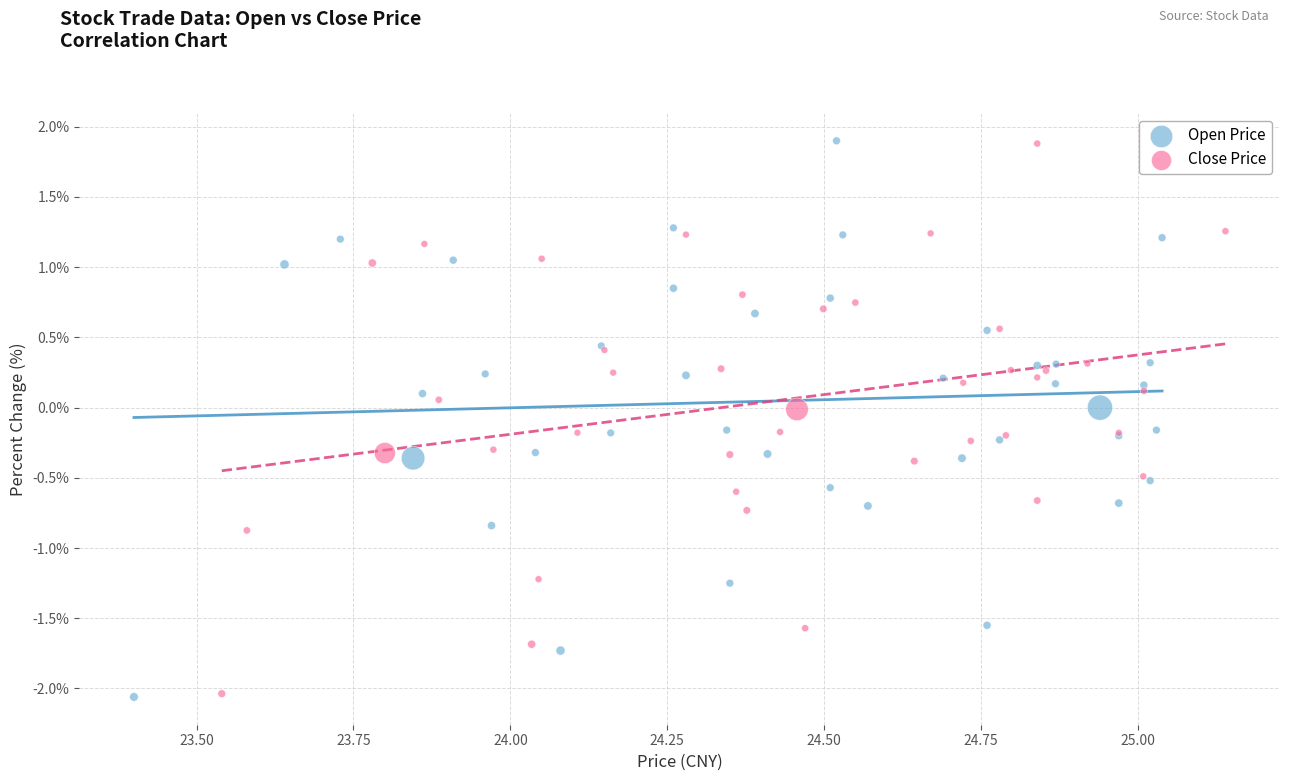

Which series has the widest spread of Y values?

Open Price